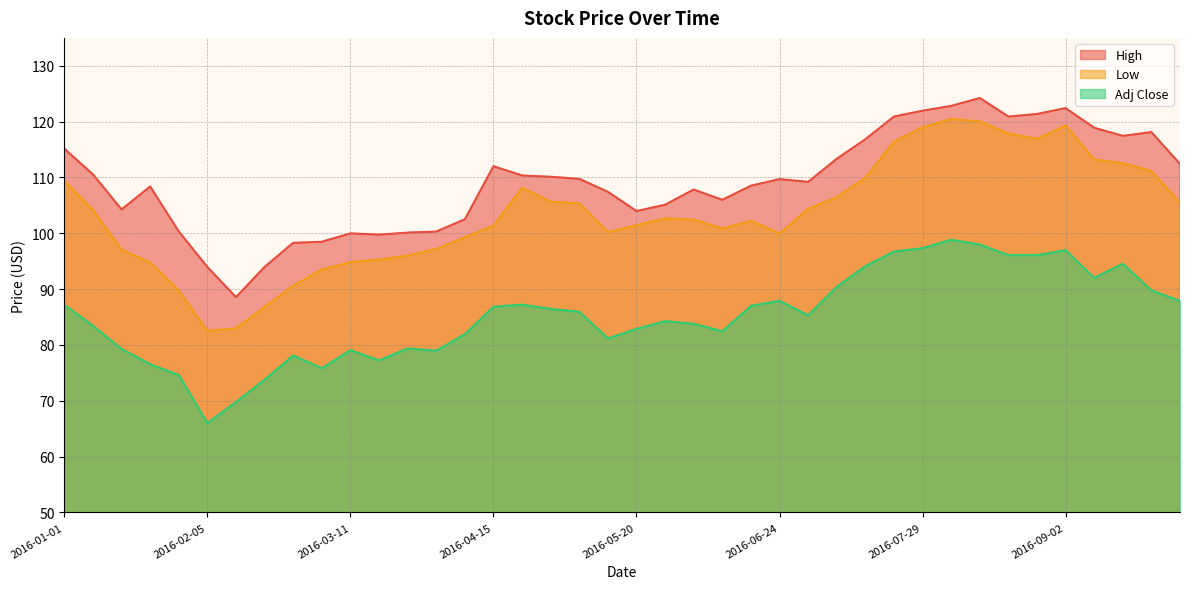

What position from the left is 2016-07-29?

31